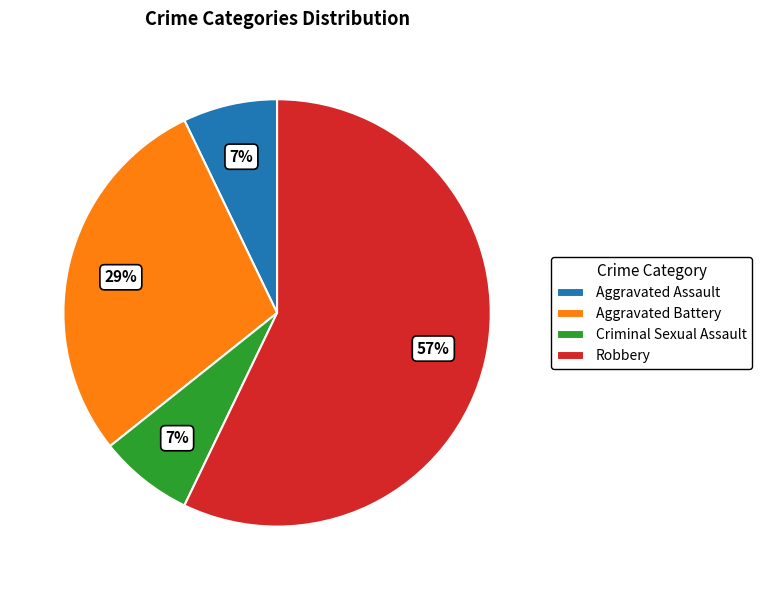

Which slice is the largest?

Robbery